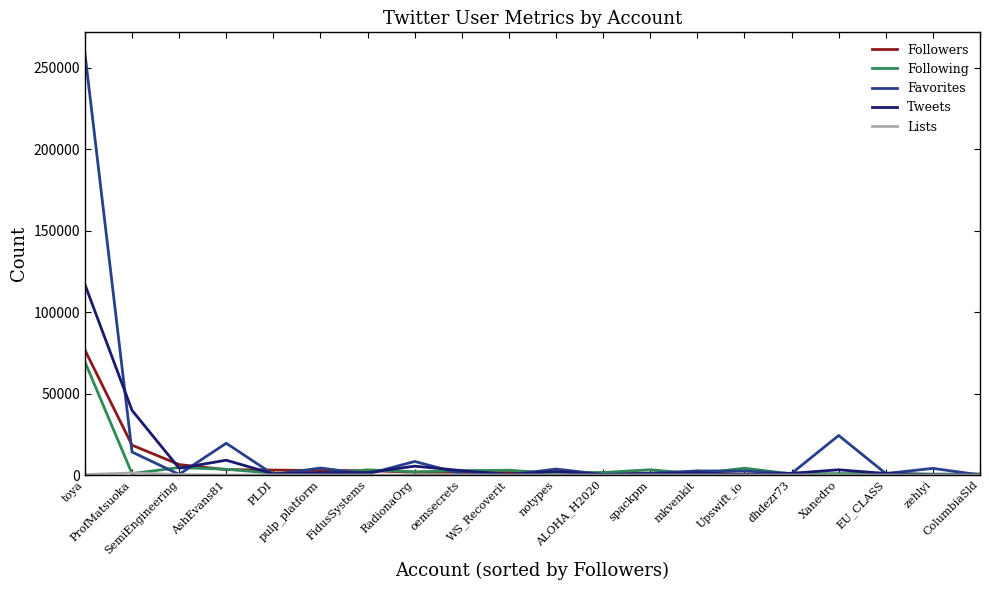

What is the maximum value for Following?

69458